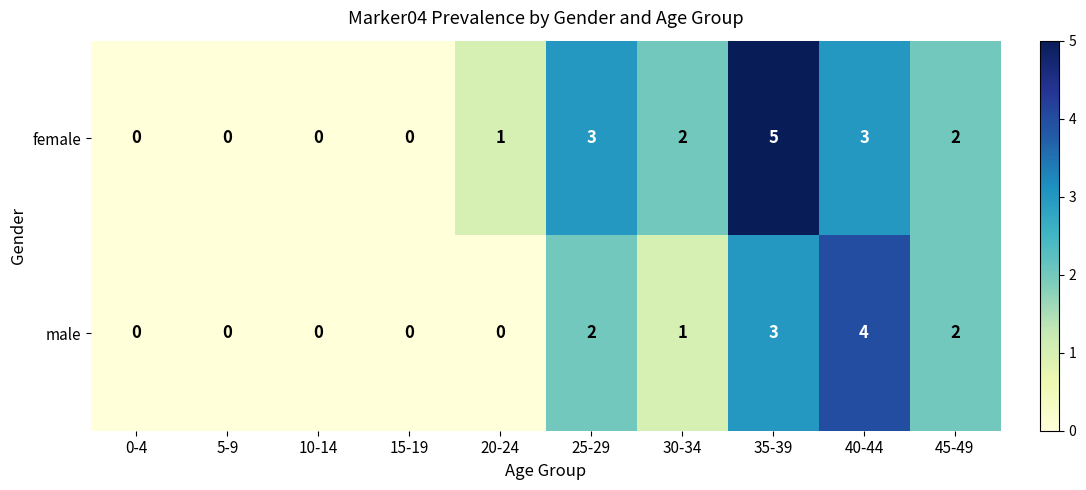

Reading left to right, what are all the values shown in this chart?

female: 0-4=0	5-9=0	10-14=0	15-19=0	20-24=1	25-29=3	30-34=2	35-39=5	40-44=3	45-49=2
male: 0-4=0	5-9=0	10-14=0	15-19=0	20-24=0	25-29=2	30-34=1	35-39=3	40-44=4	45-49=2